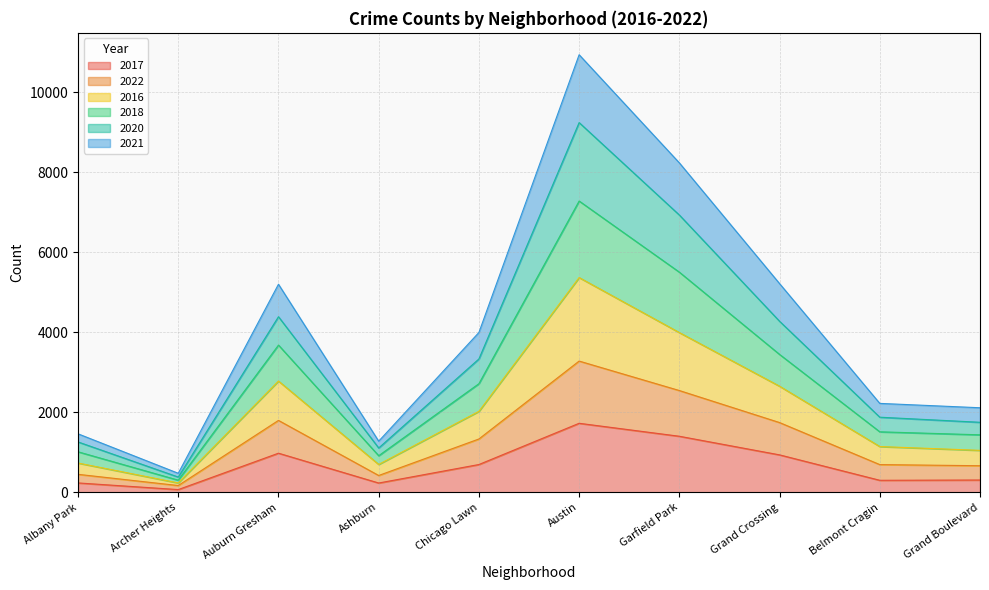

At which category is the sum across all series the highest?

Austin